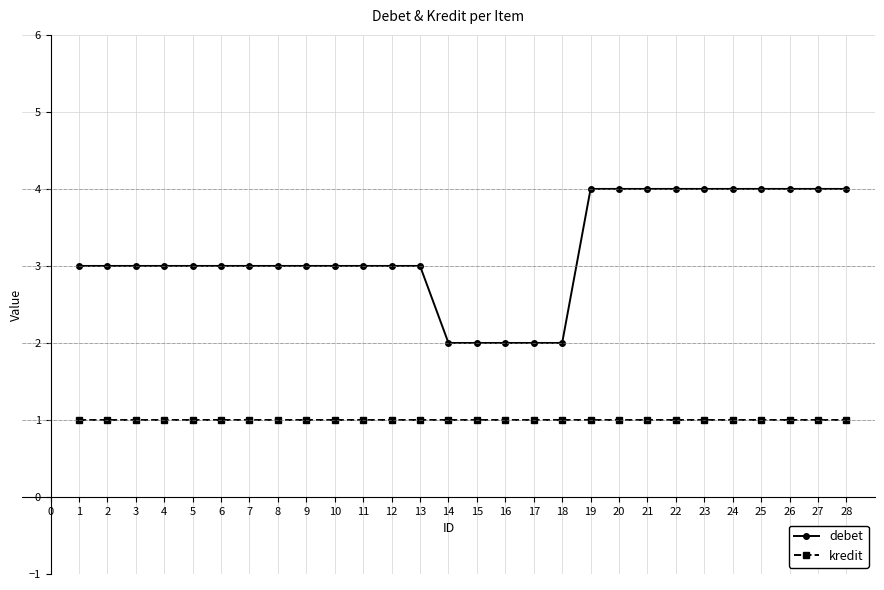

True or false: debet and kredit intersect in this chart.

False